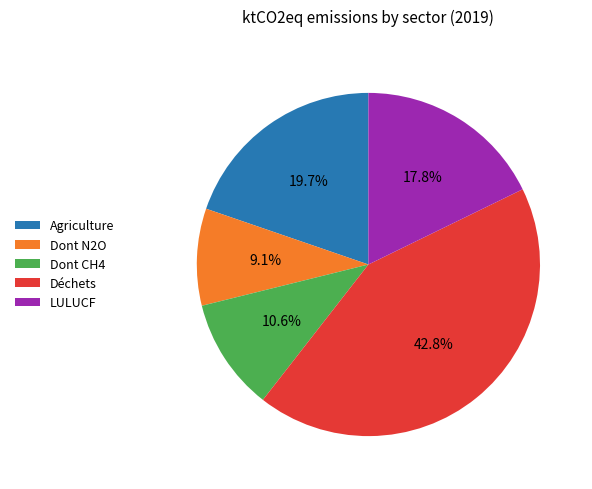

Rank the categories by value from highest to lowest.

Déchets, Agriculture, LULUCF, Dont CH4, Dont N2O